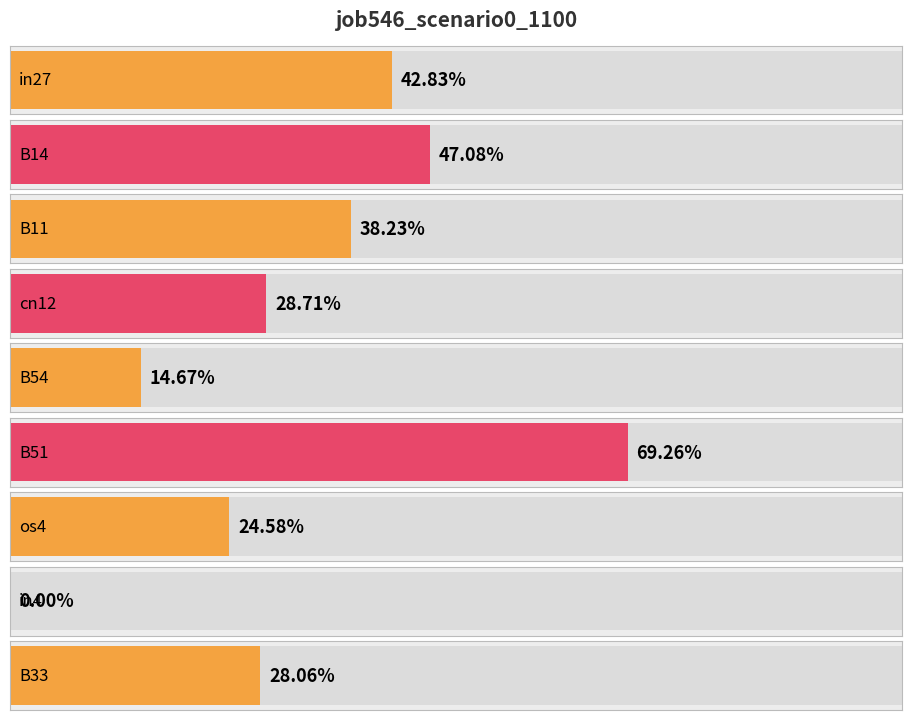

Reading left to right, list all the values displayed in this chart.

0.4	0.5	0.4	0.3	0.1	0.7	0.2	0.0	0.3